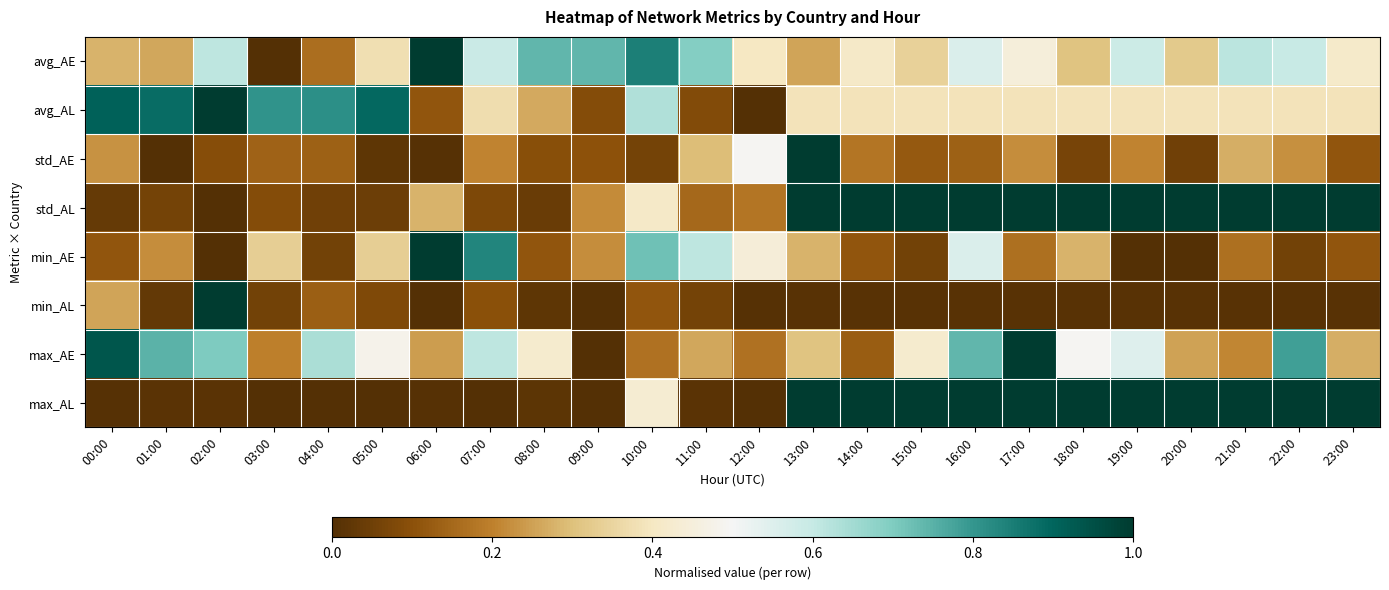

Reading left to right, transcribe all the data shown in this chart.

avg_AE: 00:00=0.3	01:00=0.3	02:00=0.6	03:00=0.0	04:00=0.2	05:00=0.4	06:00=1.0	07:00=0.6	08:00=0.7	09:00=0.7	10:00=0.8	11:00=0.7	12:00=0.4	13:00=0.3	14:00=0.4	15:00=0.3	16:00=0.6	17:00=0.4	18:00=0.3	19:00=0.6	20:00=0.3	21:00=0.6	22:00=0.6	23:00=0.4
avg_AL: 00:00=0.9	01:00=0.9	02:00=1.0	03:00=0.8	04:00=0.8	05:00=0.9	06:00=0.1	07:00=0.4	08:00=0.3	09:00=0.1	10:00=0.6	11:00=0.1	12:00=0.0	13:00=0.4	14:00=0.4	15:00=0.4	16:00=0.4	17:00=0.4	18:00=0.4	19:00=0.4	20:00=0.4	21:00=0.4	22:00=0.4	23:00=0.4
std_AE: 00:00=0.2	01:00=0.0	02:00=0.1	03:00=0.1	04:00=0.1	05:00=0.0	06:00=0.0	07:00=0.2	08:00=0.1	09:00=0.1	10:00=0.1	11:00=0.3	12:00=0.5	13:00=1.0	14:00=0.2	15:00=0.1	16:00=0.1	17:00=0.2	18:00=0.1	19:00=0.2	20:00=0.1	21:00=0.3	22:00=0.2	23:00=0.1
std_AL: 00:00=0.0	01:00=0.1	02:00=0.0	03:00=0.1	04:00=0.1	05:00=0.0	06:00=0.3	07:00=0.1	08:00=0.0	09:00=0.2	10:00=0.4	11:00=0.1	12:00=0.2	13:00=1.0	14:00=1.0	15:00=1.0	16:00=1.0	17:00=1.0	18:00=1.0	19:00=1.0	20:00=1.0	21:00=1.0	22:00=1.0	23:00=1.0
min_AE: 00:00=0.1	01:00=0.2	02:00=0.0	03:00=0.3	04:00=0.1	05:00=0.3	06:00=1.0	07:00=0.8	08:00=0.1	09:00=0.2	10:00=0.7	11:00=0.6	12:00=0.4	13:00=0.3	14:00=0.1	15:00=0.1	16:00=0.6	17:00=0.2	18:00=0.3	19:00=0.0	20:00=0.0	21:00=0.2	22:00=0.1	23:00=0.1
min_AL: 00:00=0.3	01:00=0.0	02:00=1.0	03:00=0.1	04:00=0.1	05:00=0.1	06:00=0.0	07:00=0.1	08:00=0.0	09:00=0.0	10:00=0.1	11:00=0.1	12:00=0.0	13:00=0.0	14:00=0.0	15:00=0.0	16:00=0.0	17:00=0.0	18:00=0.0	19:00=0.0	20:00=0.0	21:00=0.0	22:00=0.0	23:00=0.0
max_AE: 00:00=0.9	01:00=0.7	02:00=0.7	03:00=0.2	04:00=0.6	05:00=0.5	06:00=0.2	07:00=0.6	08:00=0.4	09:00=0.0	10:00=0.2	11:00=0.3	12:00=0.2	13:00=0.3	14:00=0.1	15:00=0.4	16:00=0.7	17:00=1.0	18:00=0.5	19:00=0.5	20:00=0.3	21:00=0.2	22:00=0.8	23:00=0.3
max_AL: 00:00=0.0	01:00=0.0	02:00=0.0	03:00=0.0	04:00=0.0	05:00=0.0	06:00=0.0	07:00=0.0	08:00=0.0	09:00=0.0	10:00=0.4	11:00=0.0	12:00=0.0	13:00=1.0	14:00=1.0	15:00=1.0	16:00=1.0	17:00=1.0	18:00=1.0	19:00=1.0	20:00=1.0	21:00=1.0	22:00=1.0	23:00=1.0